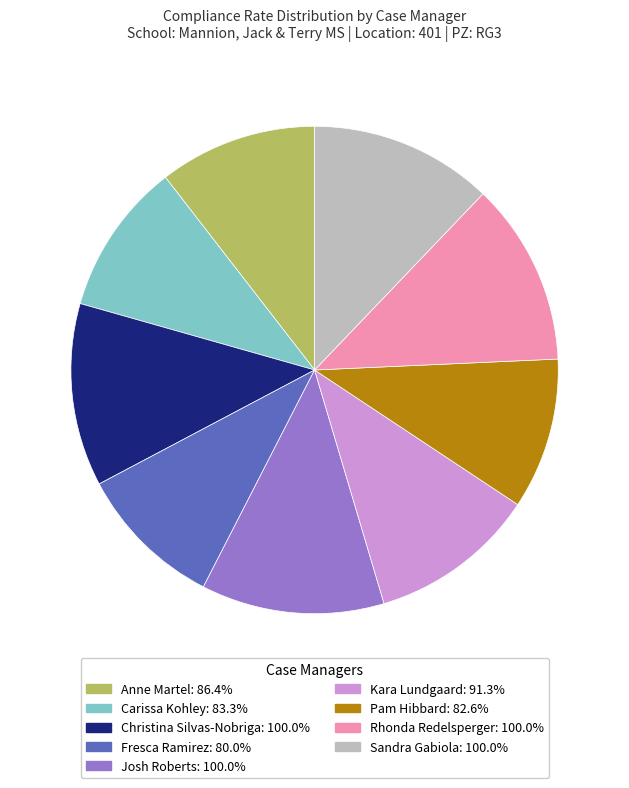

Which has a higher value, Carissa Kohley or Rhonda Redelsperger?

Rhonda Redelsperger